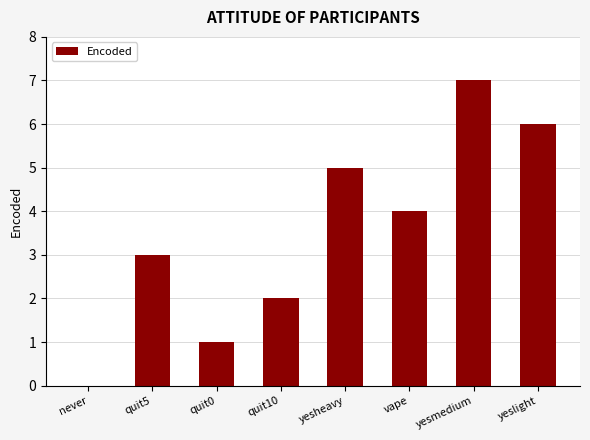

Reading left to right, extract all data points from this chart.

never=0	quit5=3	quit0=1	quit10=2	yesheavy=5	vape=4	yesmedium=7	yeslight=6